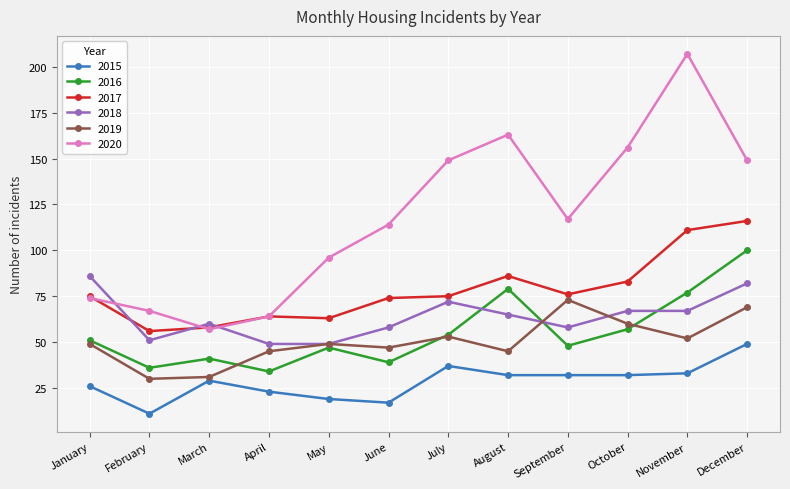

Where do 2020 and 2018 first cross each other?

January and February